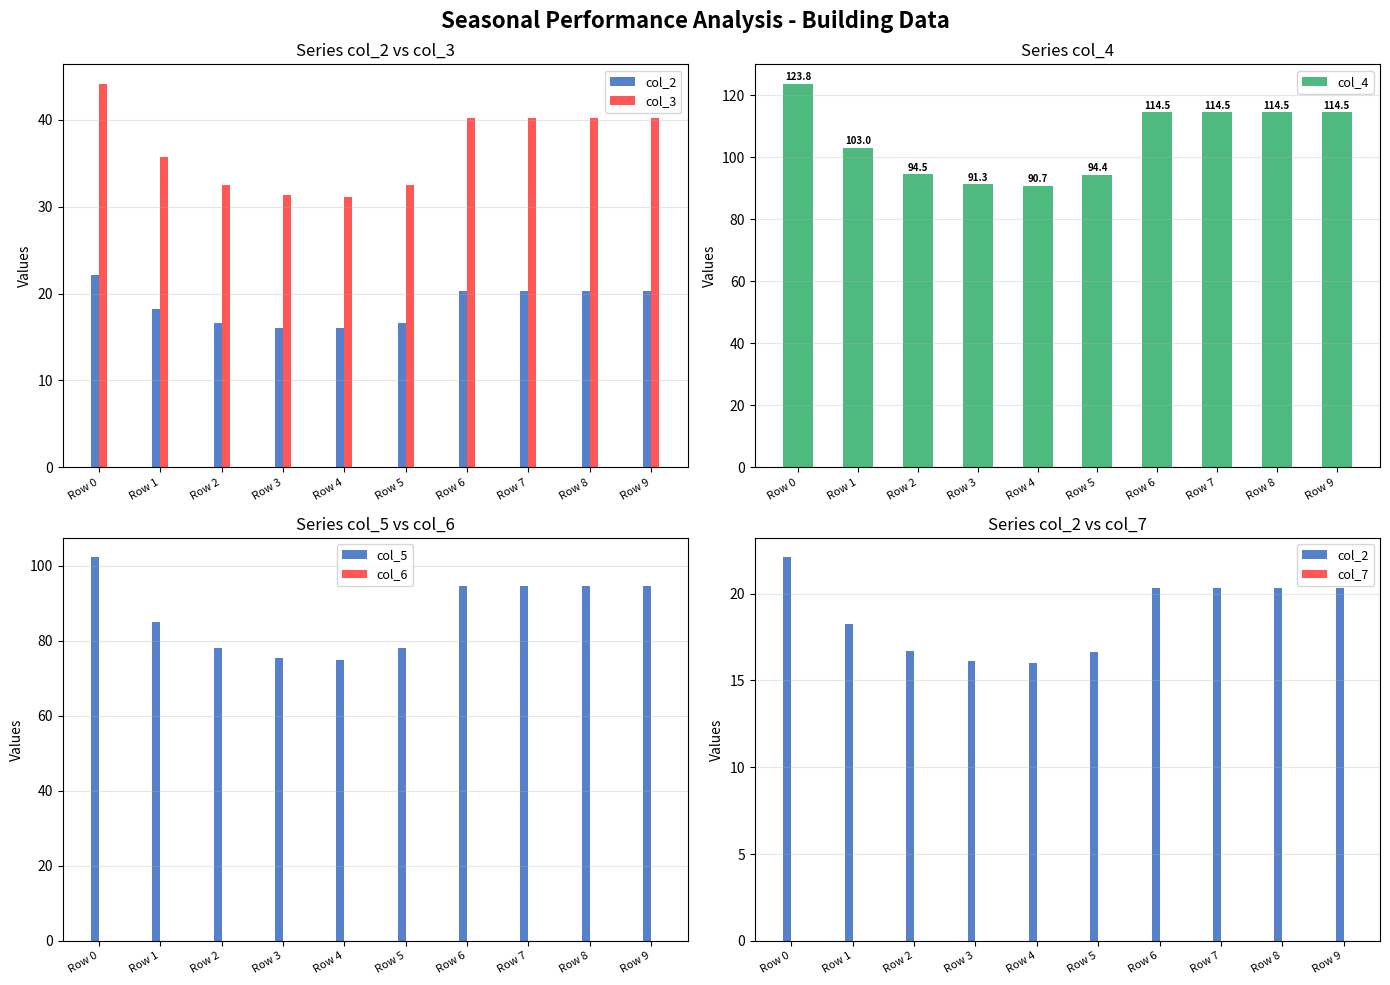

The col_6 series shows 0.0 at Row 7. True or false?

True